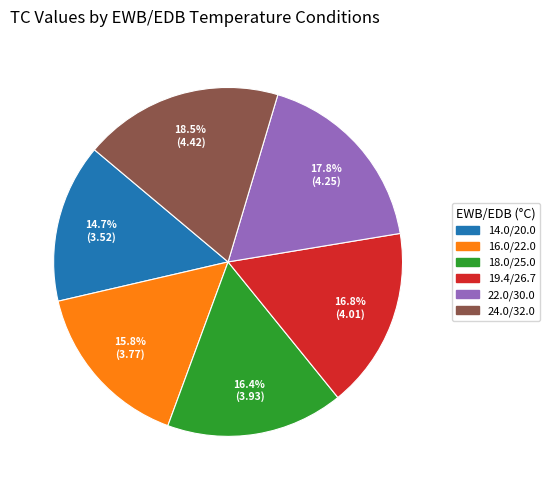

Is it true that 19.4/26.7 is 8% of the pie?

False